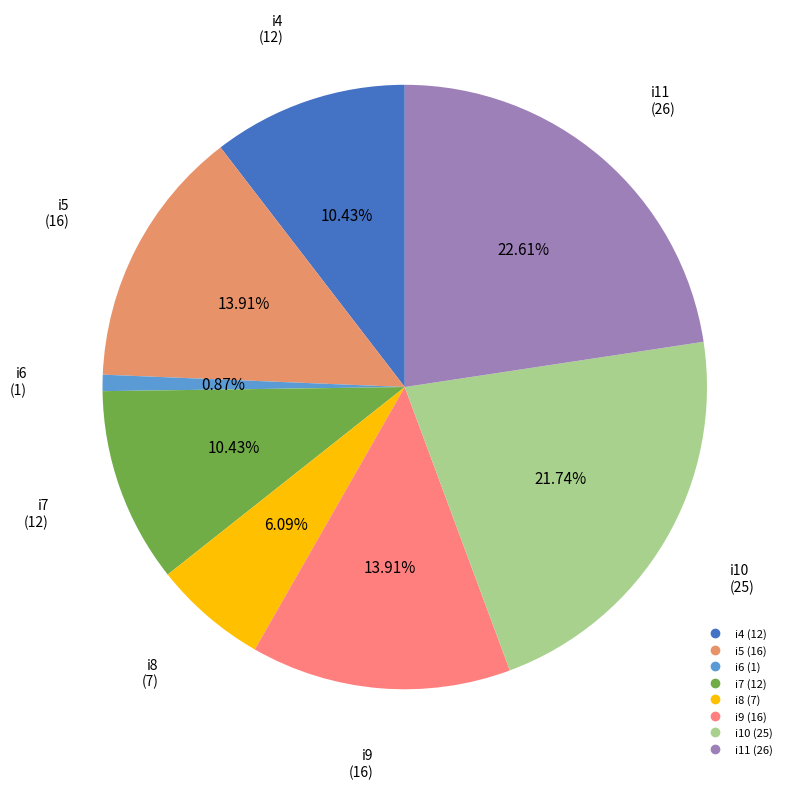

How many slices are in this pie chart?

8